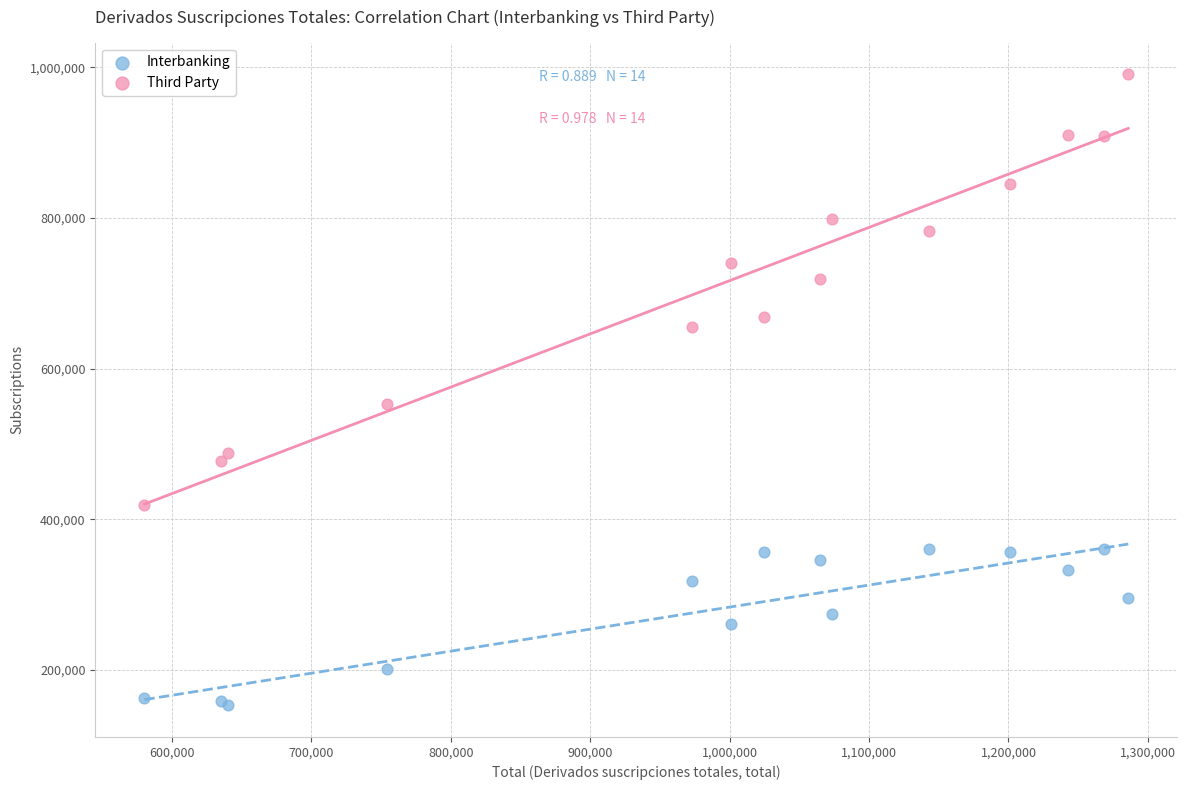

Which series has the largest Y range (max minus min)?

Third Party